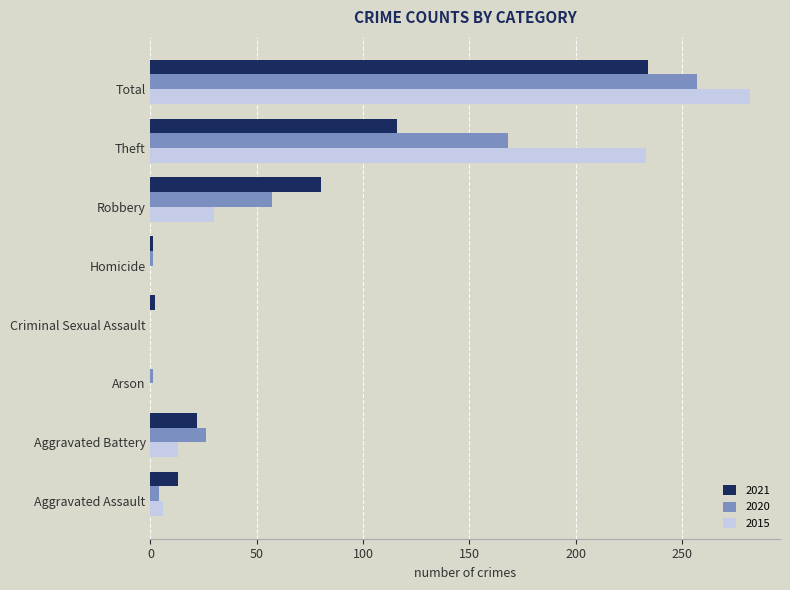

The 2015 series shows 6 at Aggravated Assault. True or false?

True